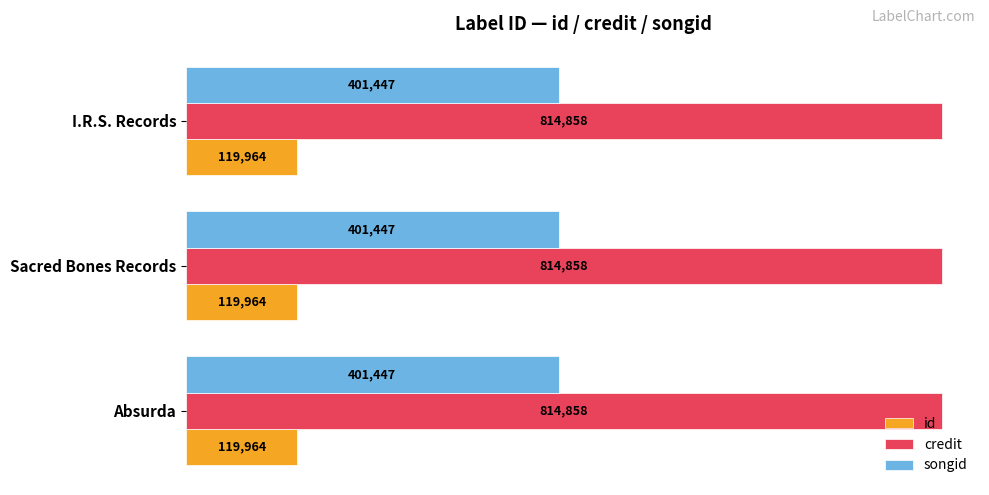

What is the difference between the highest and lowest values at I.R.S. Records?

694894